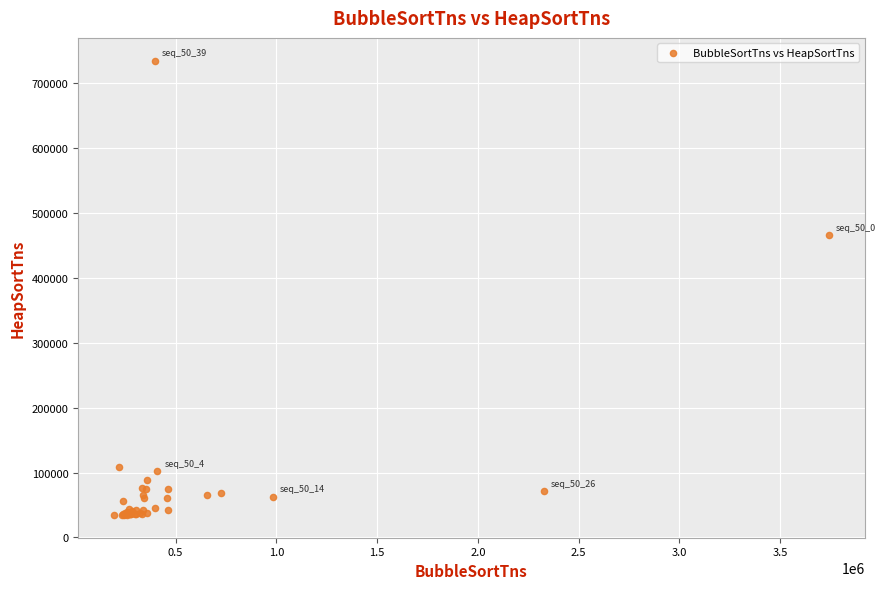

What Y value in the scatter plot is closest to 384556?

465770